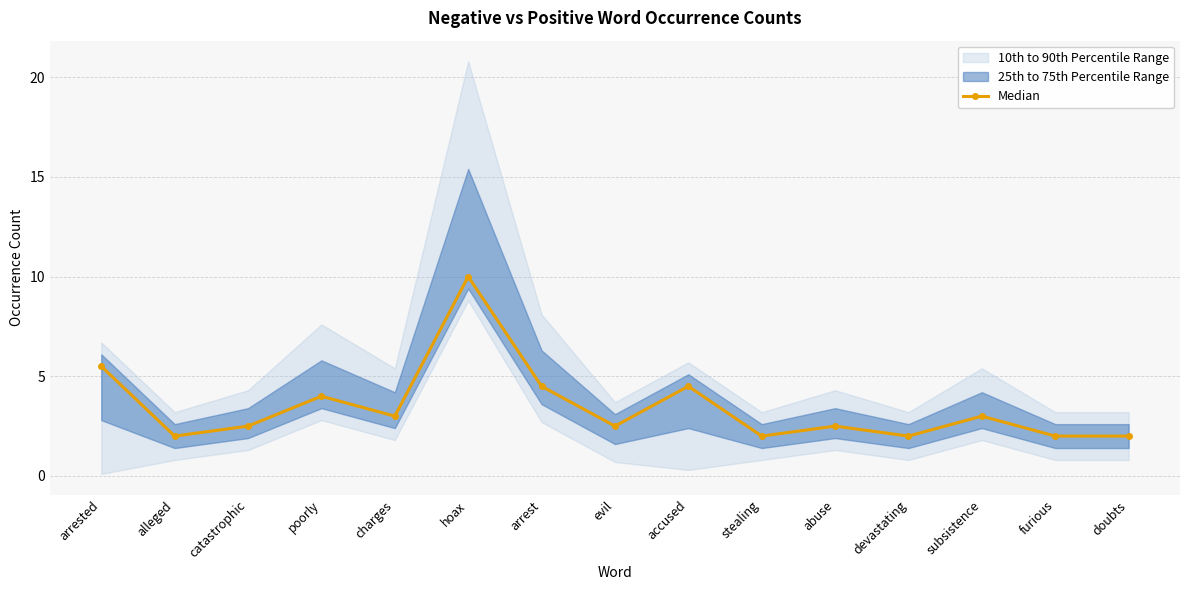

List the labels in order of value, largest first.

hoax, arrested, arrest, accused, poorly, charges, subsistence, catastrophic, evil, abuse, alleged, stealing, devastating, furious, doubts